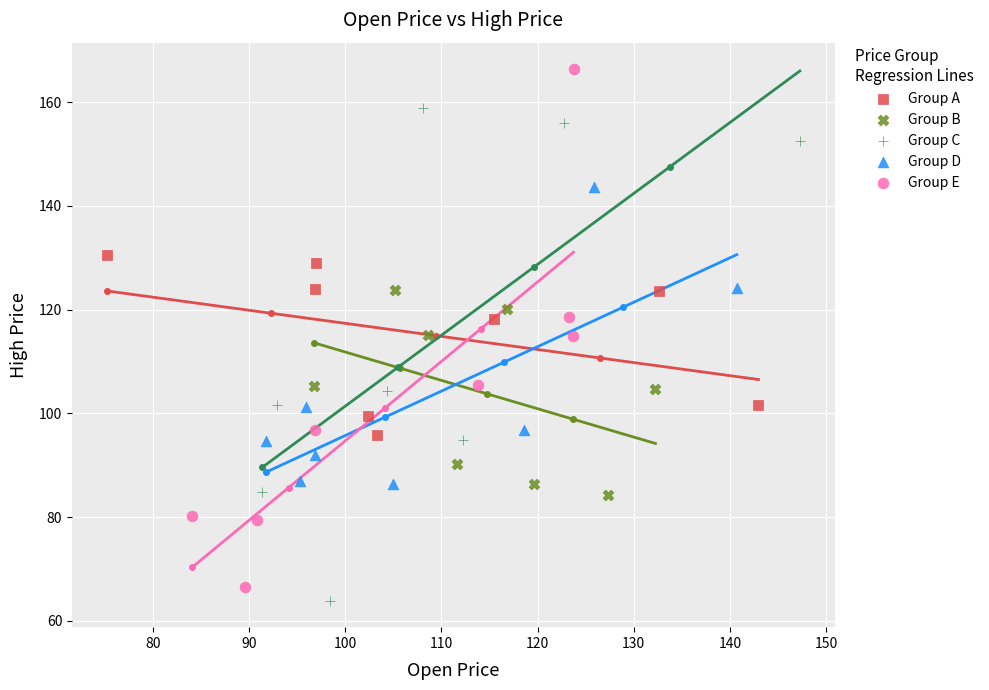

Which series reaches the maximum Y coordinate?

Group E